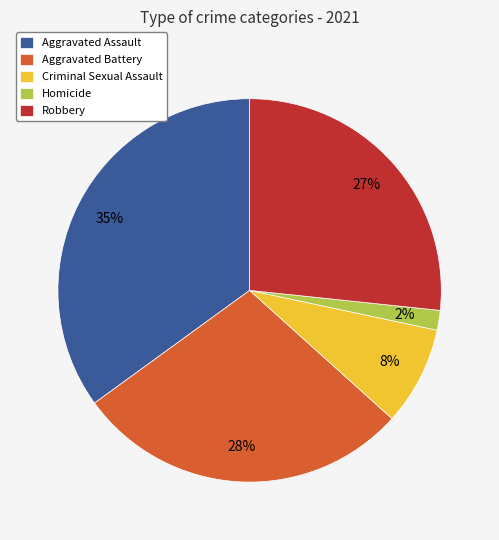

To the nearest percent, what is the difference between the Aggravated Assault and Aggravated Battery slice percentages?

7%